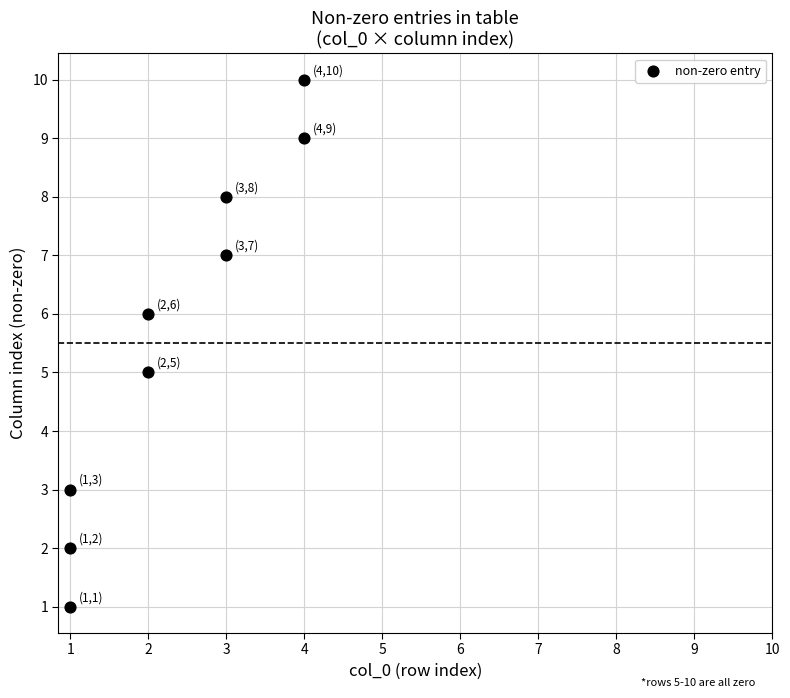

What is the range of Y values (max minus min)?

9